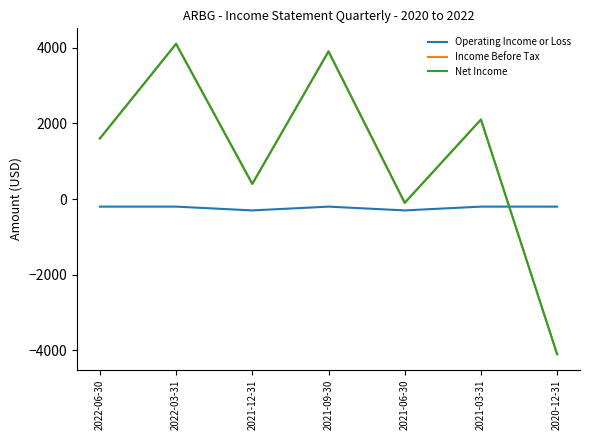

At which category does the chart reach its peak across all series?

2022-03-31